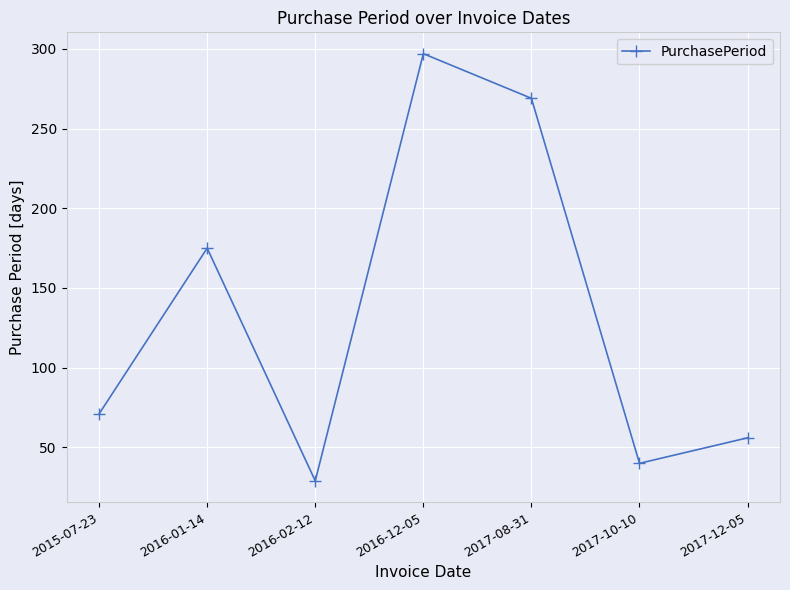

Which label corresponds to the smallest value in the chart?

2016-02-12